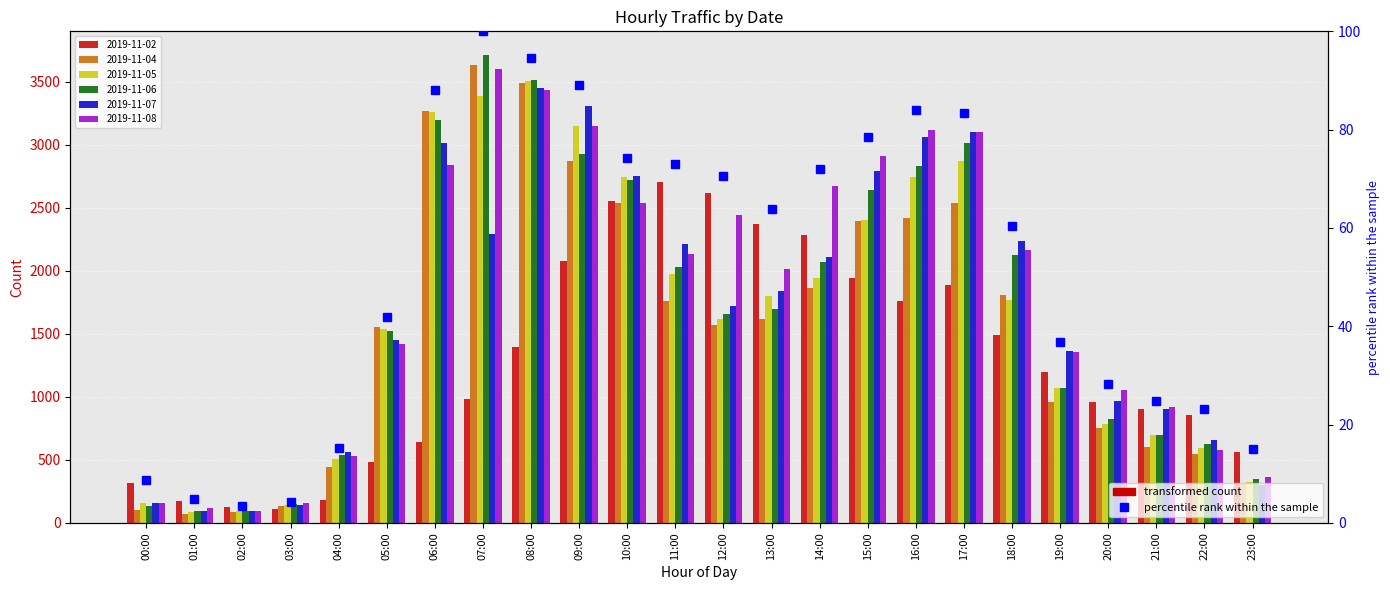

Approximately how many times larger is the value at 19:00 compared to 13:00?

0.6